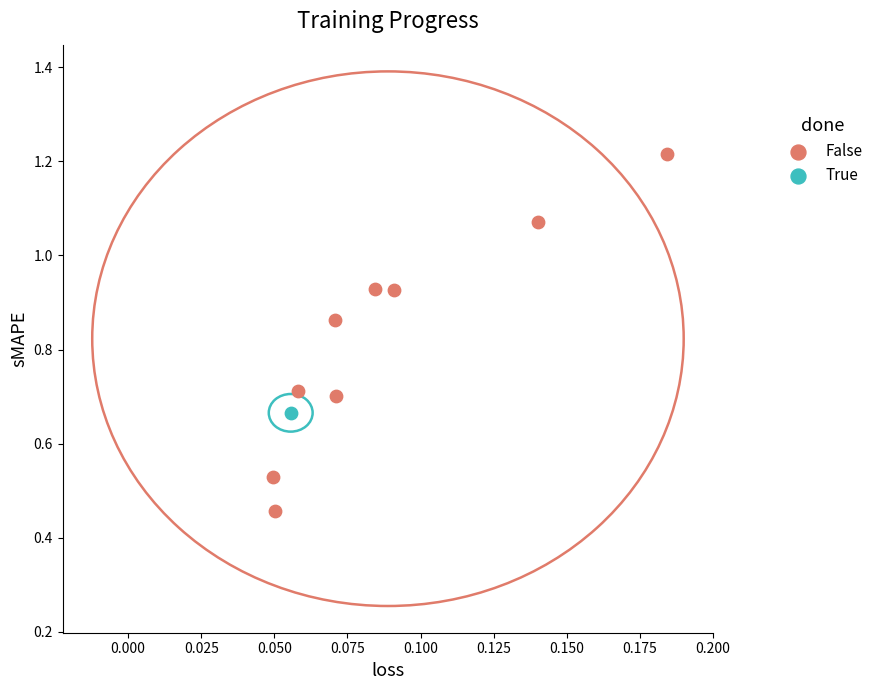

What are all the series names shown in the legend?

False, True